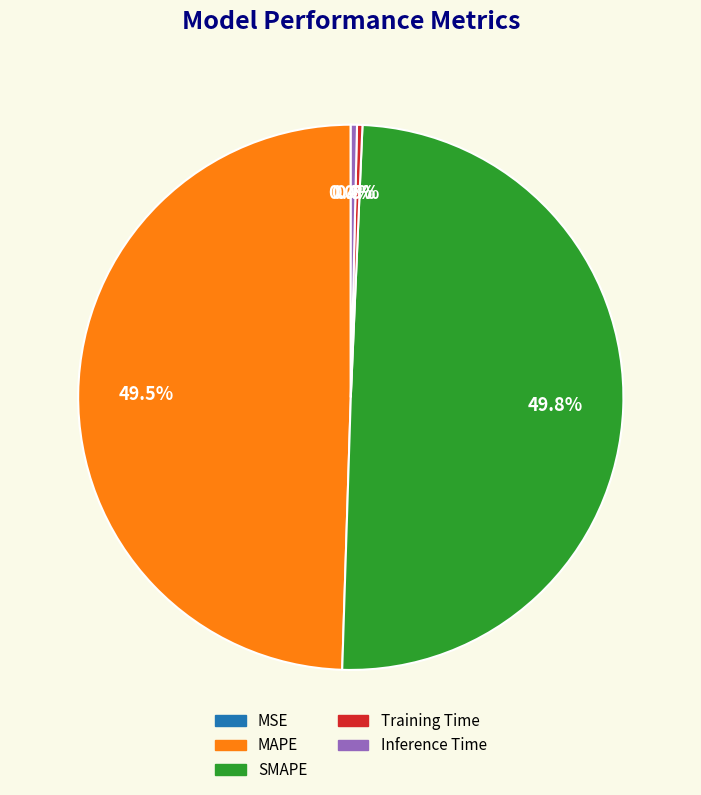

Is Training Time the majority of the pie?

No